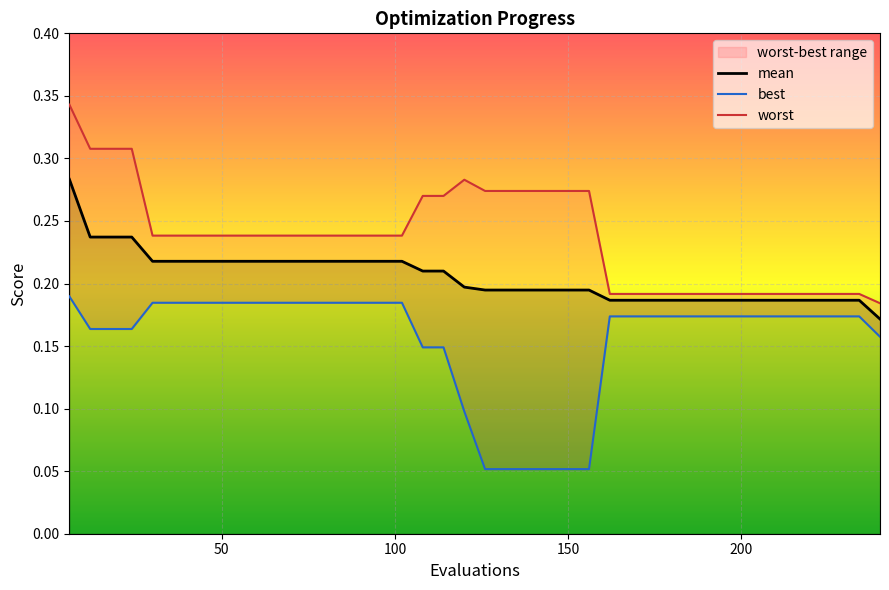

The value of worst at 200 is 0.2. True or false?

True